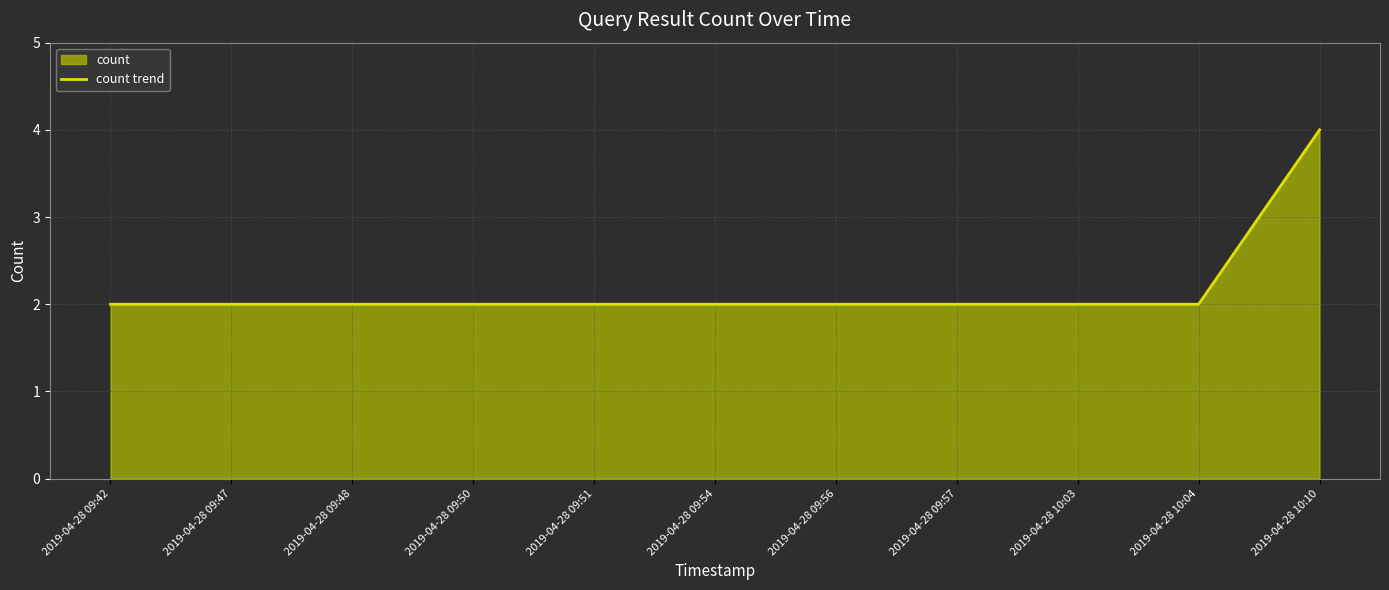

List the labels in order of value, smallest first.

2019-04-28 09:42, 2019-04-28 09:47, 2019-04-28 09:48, 2019-04-28 09:50, 2019-04-28 09:51, 2019-04-28 09:54, 2019-04-28 09:56, 2019-04-28 09:57, 2019-04-28 10:03, 2019-04-28 10:04, 2019-04-28 10:10